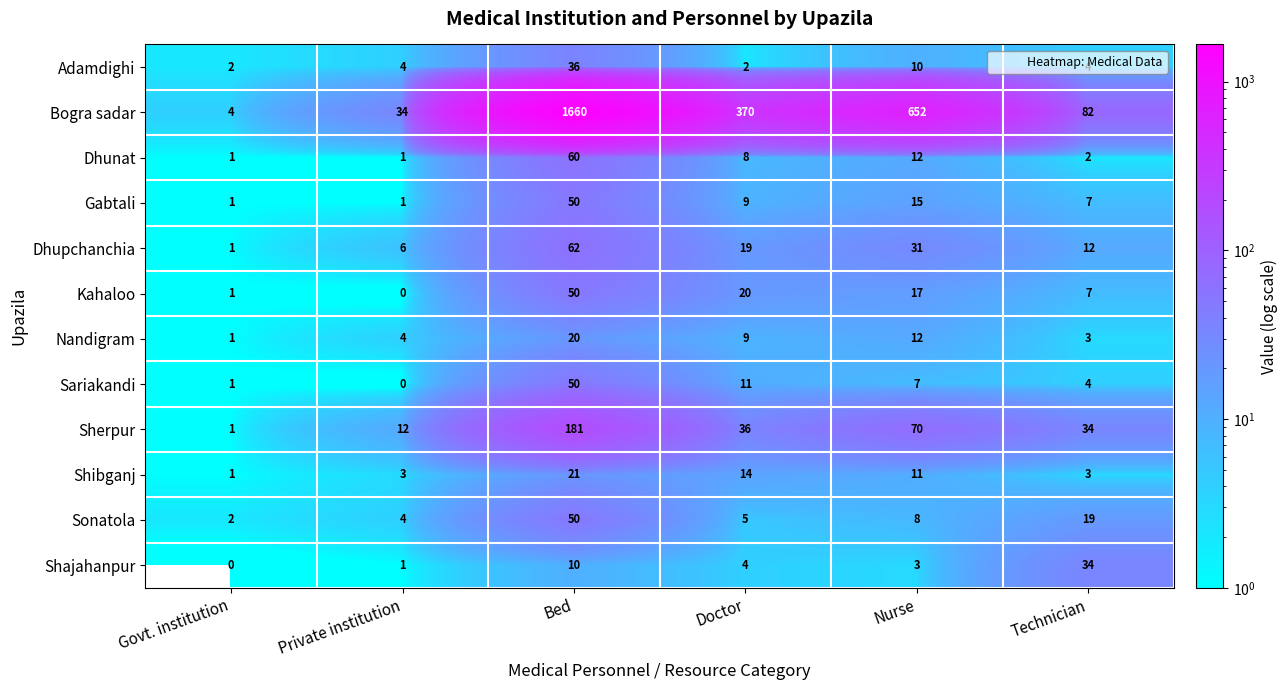

List the labels in order of Sherpur value, smallest first.

Govt. institution, Private institution, Technician, Doctor, Nurse, Bed